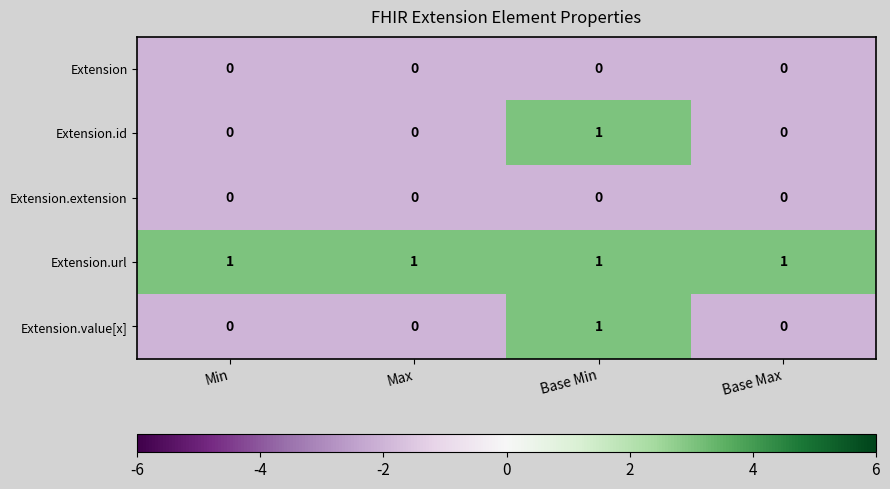

At which category is the sum across all series the highest?

Base Min